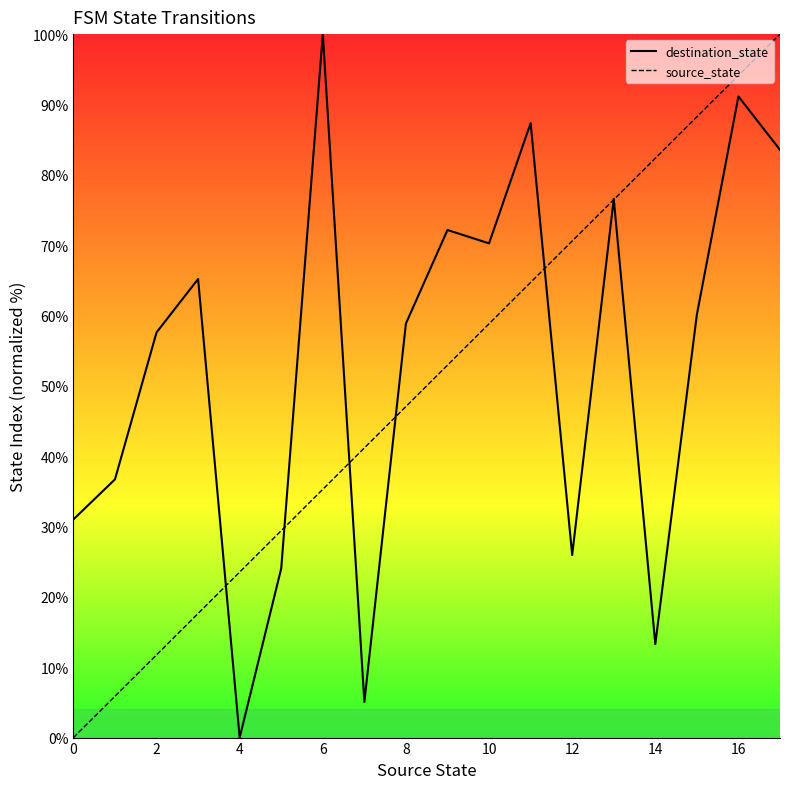

At which label does destination_state reach its minimum?

4